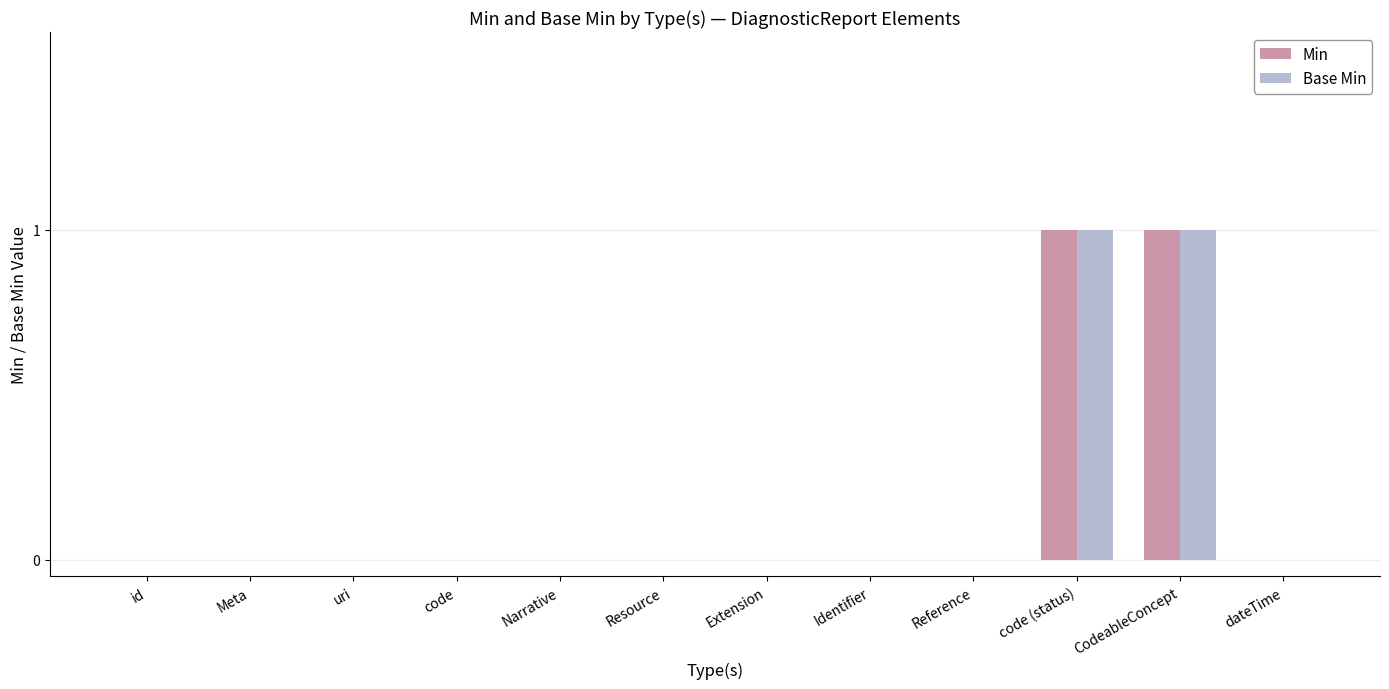

Is it true that Base Min equals -1 at Narrative?

False